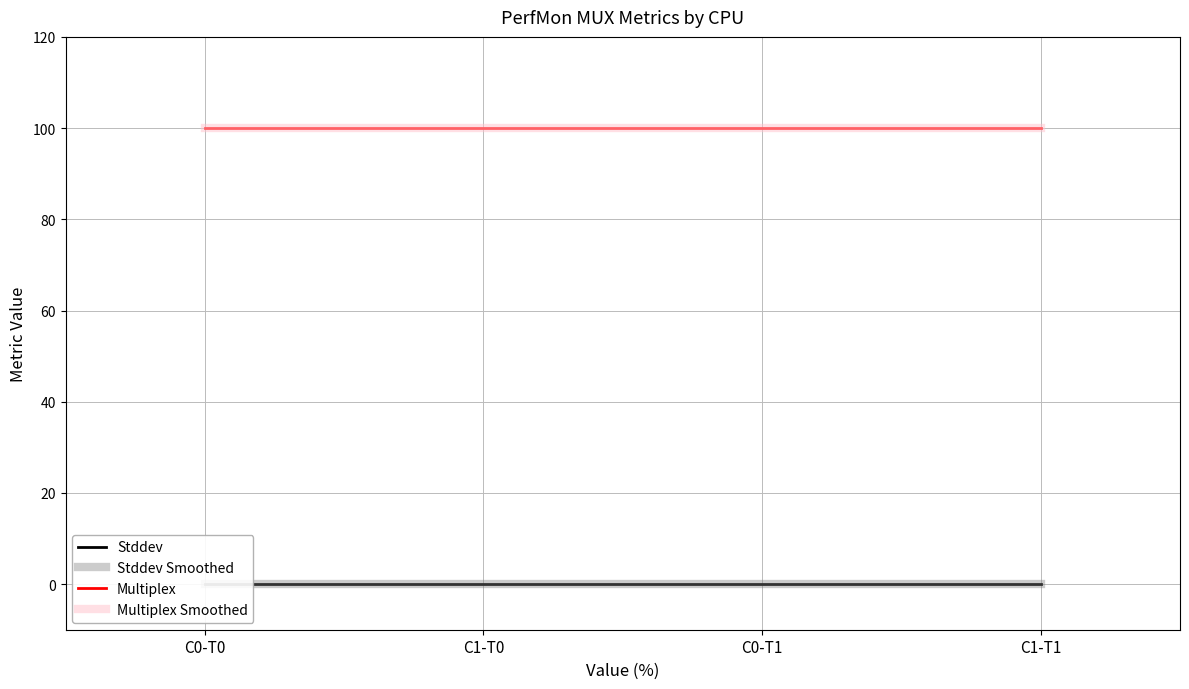

True or false: Multiplex Smoothed and Stddev intersect in this chart.

False